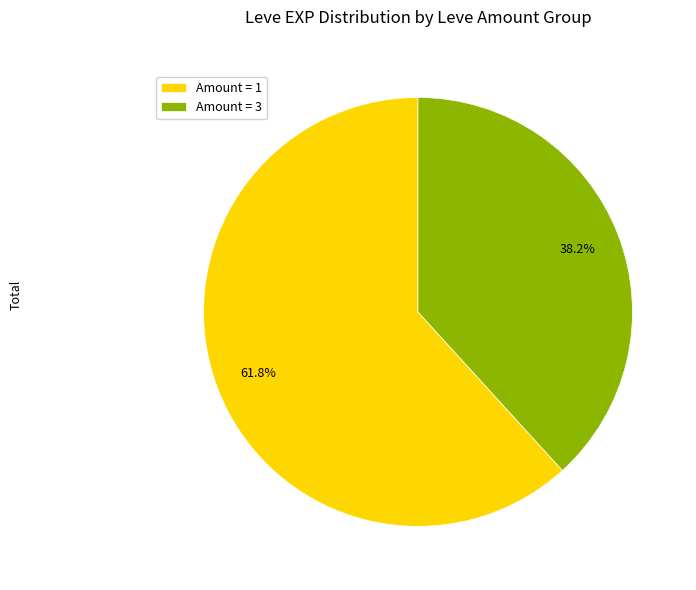

Between Amount = 1 and Amount = 3, which is larger?

Amount = 1